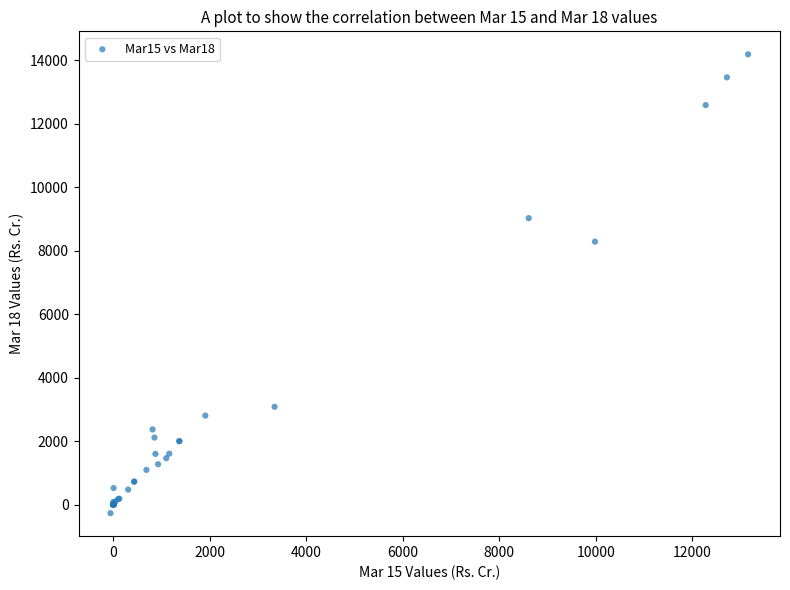

What Y value in the scatter plot is closest to 6960?

8287.0